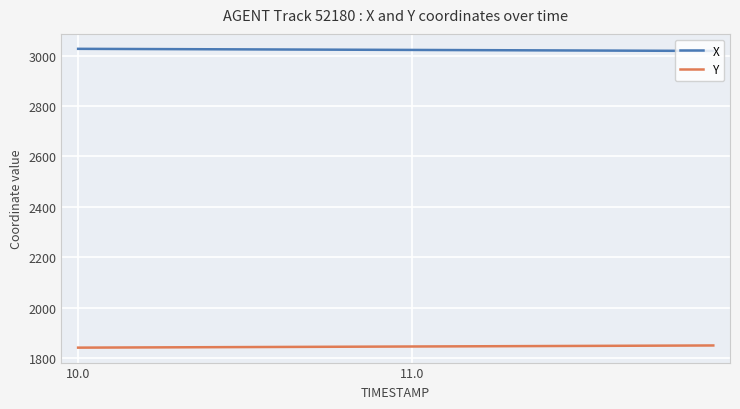

What is the highest value of the X series?

3026.7